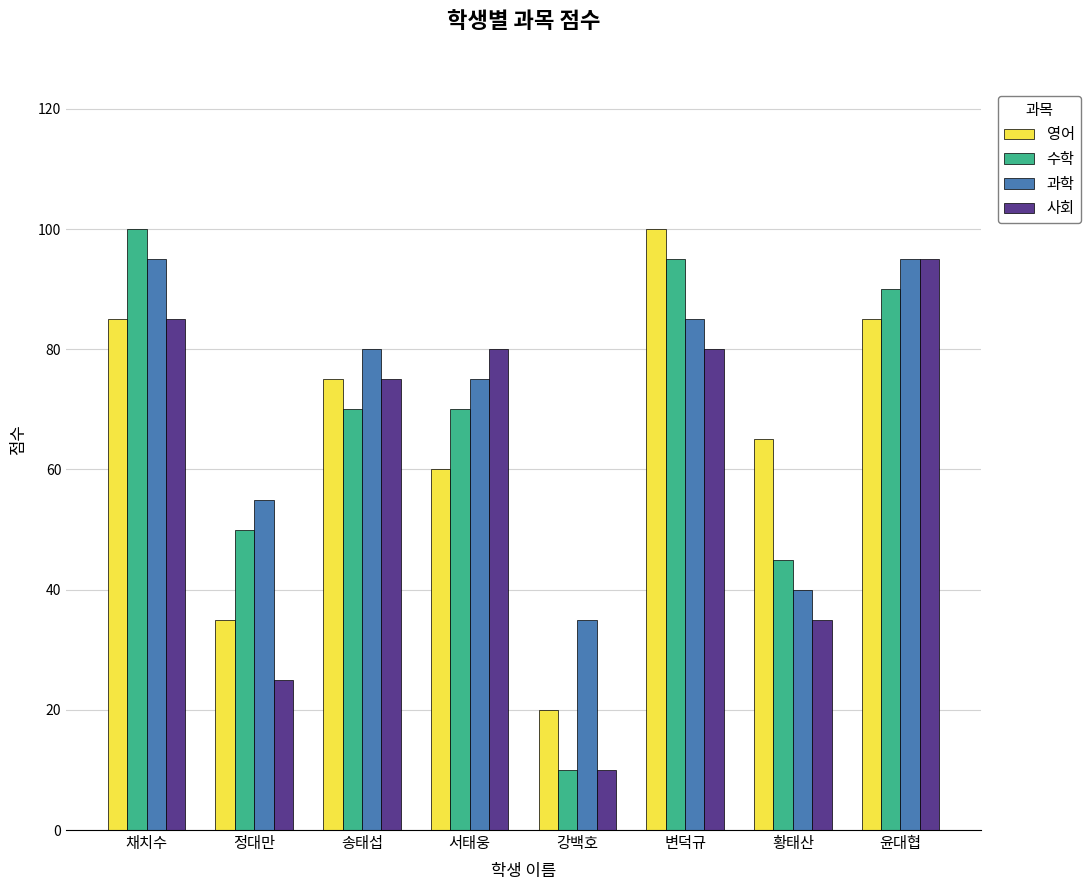

What is the difference between the maximum and minimum values in the 사회 series?

85